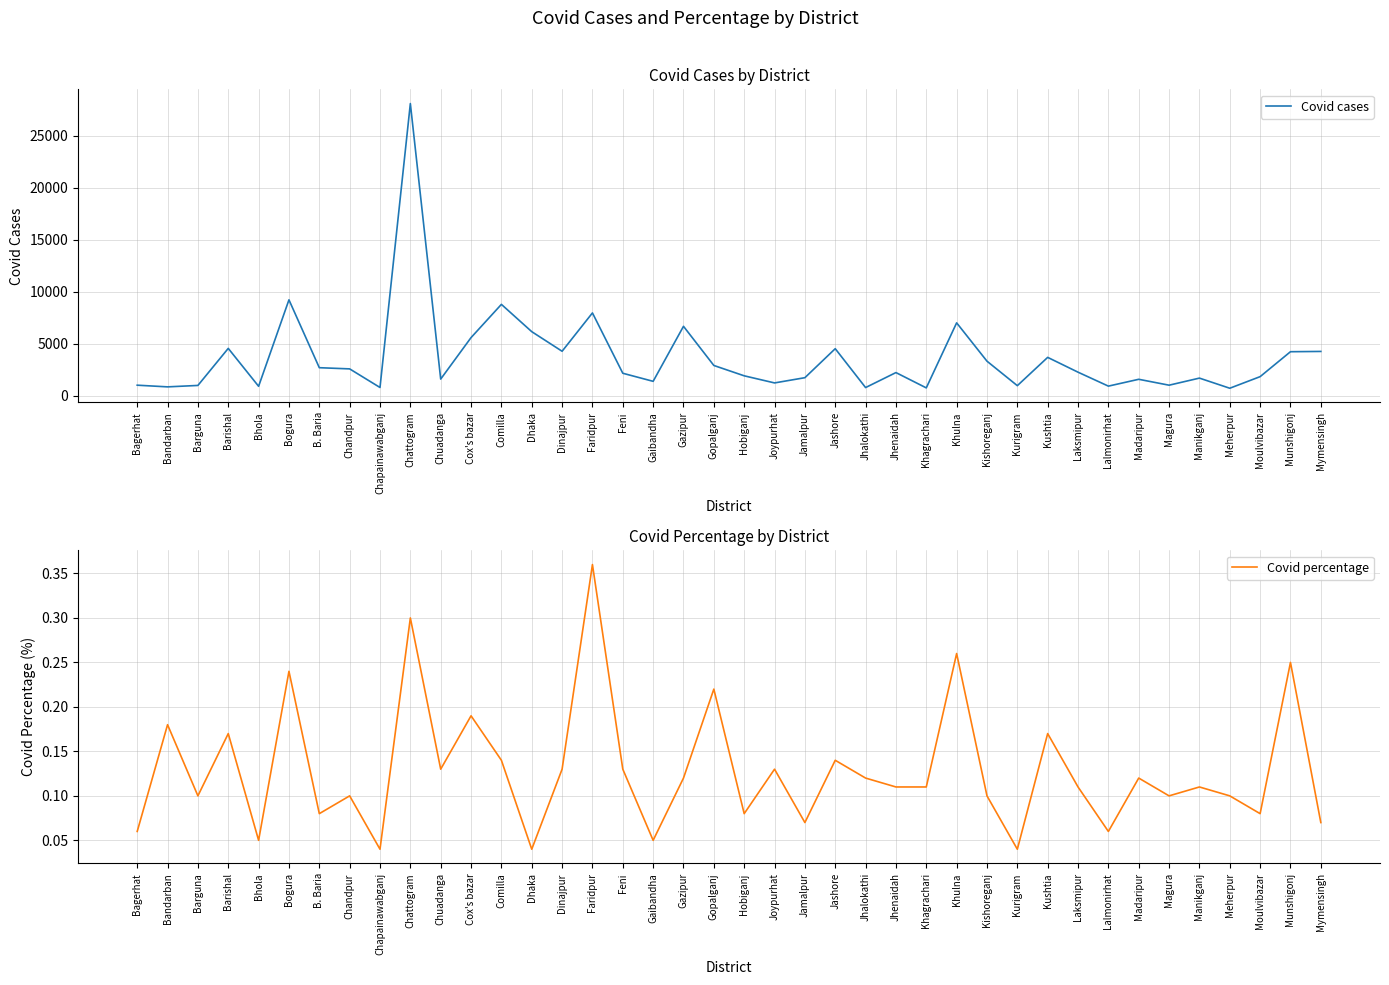

Rank the categories by Covid cases value from lowest to highest.

Meherpur, Khagrachari, Jhalokathi, Chapainawabganj, Bandarban, Bhola, Lalmonirhat, Kurigram, Barguna, Bagerhat, Magura, Joypurhat, Gaibandha, Madaripur, Chuadanga, Manikganj, Jamalpur, Moulvibazar, Hobiganj, Feni, Jhenaidah, Laksmipur, Chandpur, B. Baria, Gopalganj, Kishoreganj, Kushtia, Munshigonj, Mymensingh, Dinajpur, Jashore, Barishal, Cox's bazar, Dhaka, Gazipur, Khulna, Faridpur, Comilla, Bogura, Chattogram